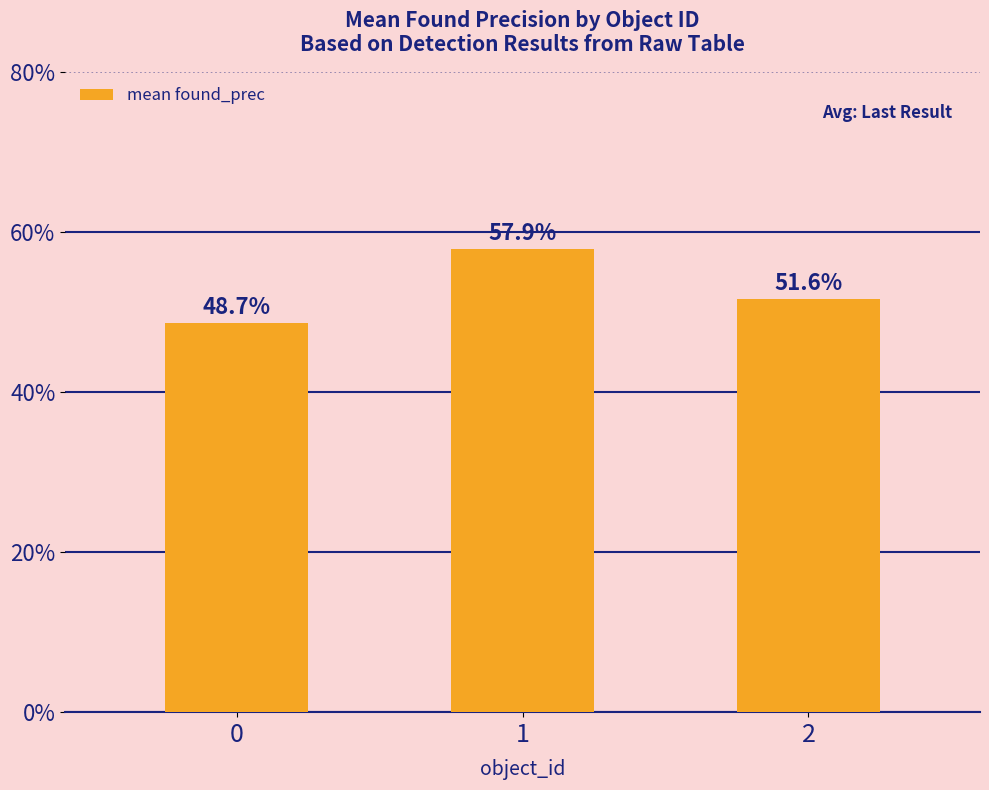

At which category does the chart reach its peak across all series?

1